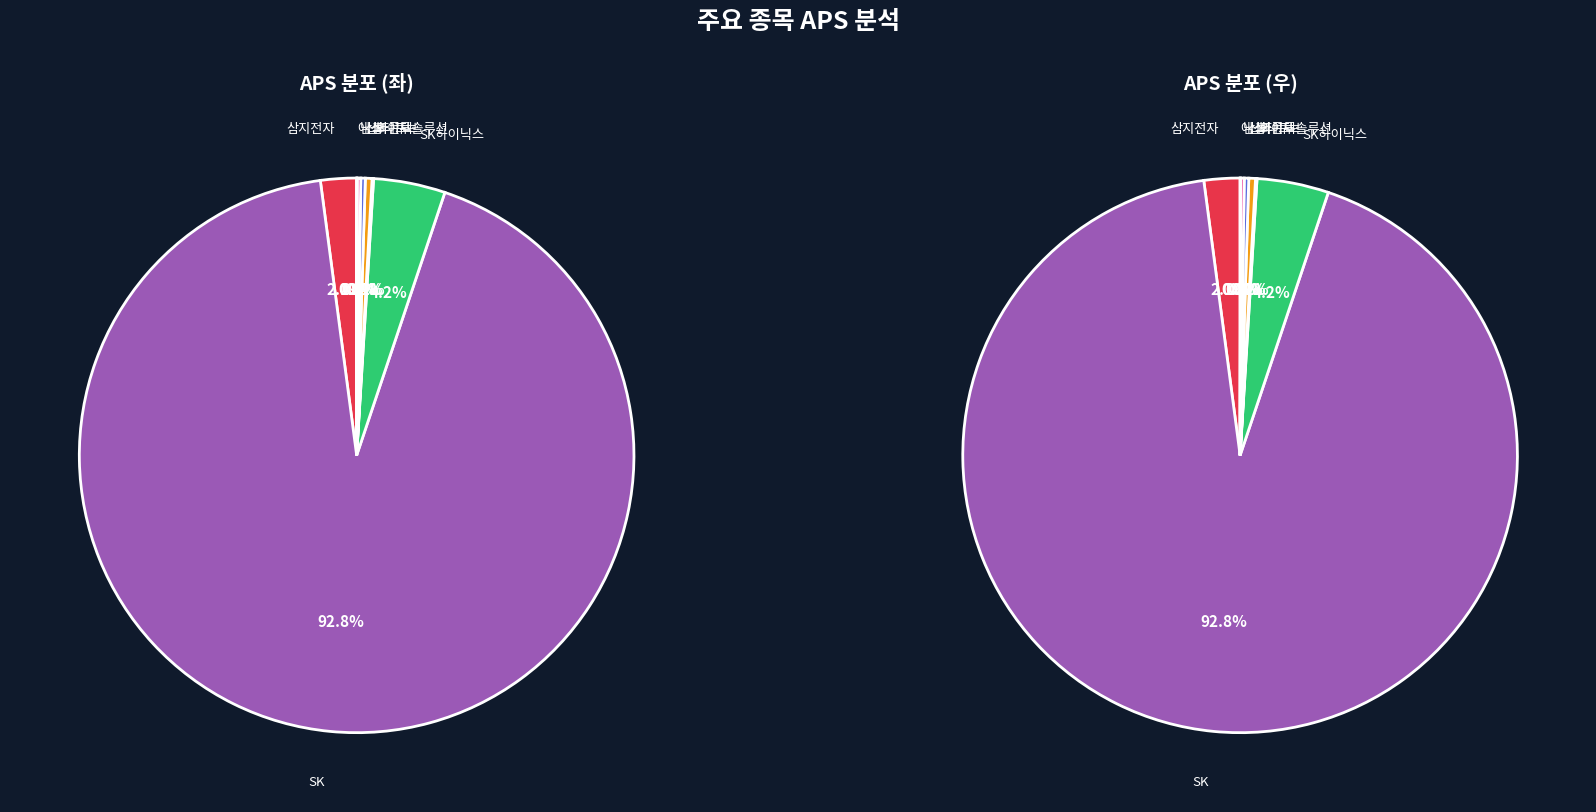

True or false: 남성 accounts for 1% of the total.

False